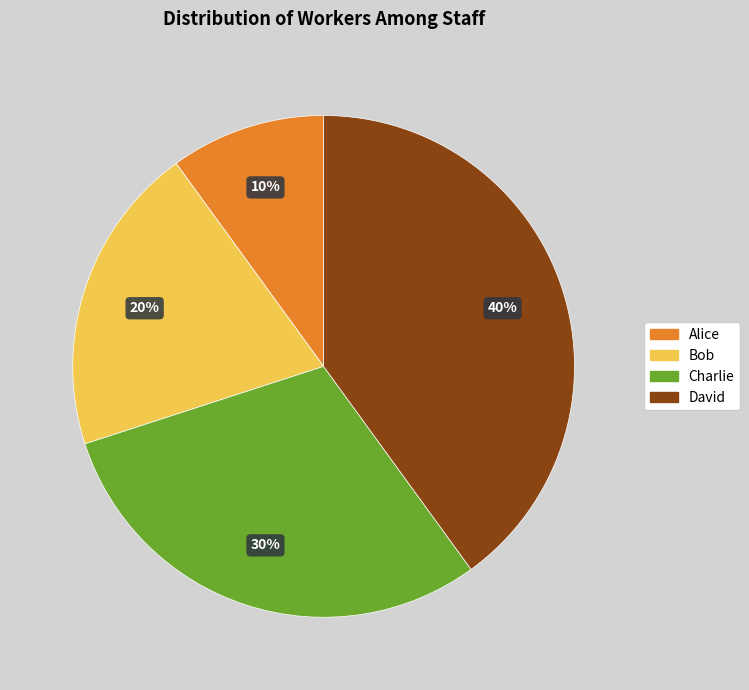

Does any single category account for the majority?

No